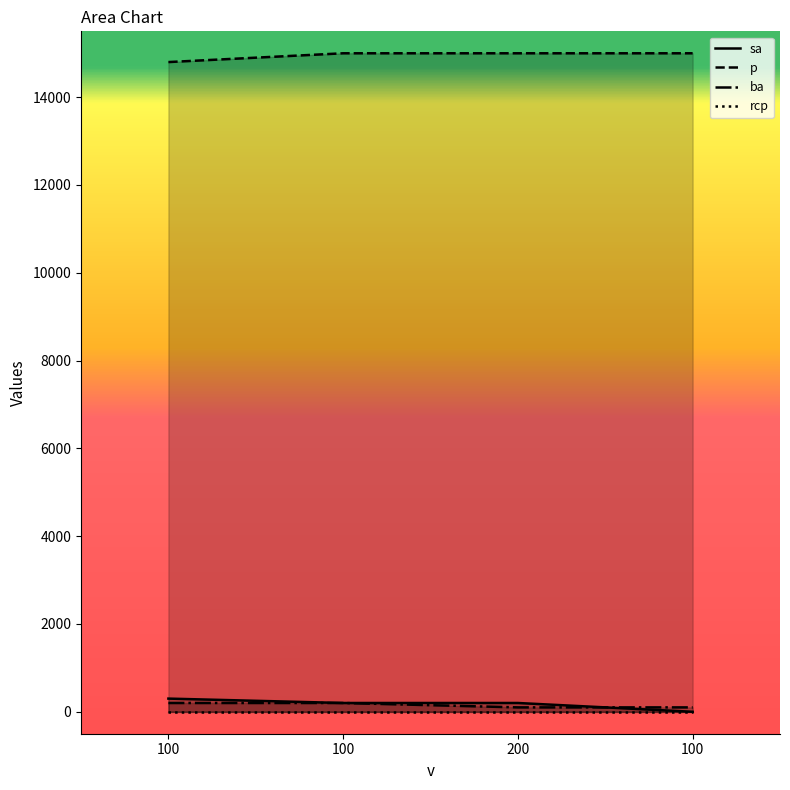

The ba series shows 31 at 100. True or false?

False